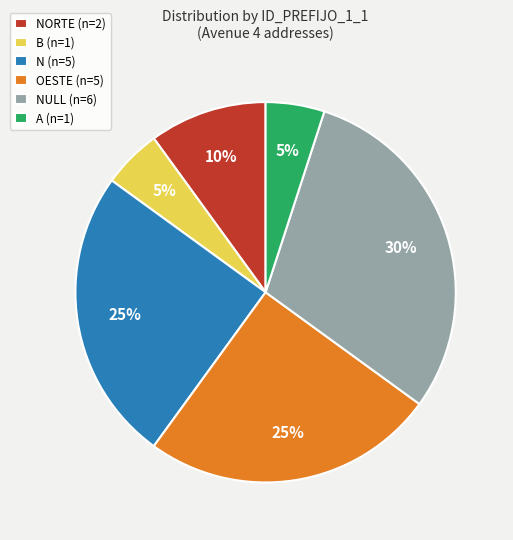

Is the sum of OESTE (n=5) and NORTE (n=2) greater than half?

No